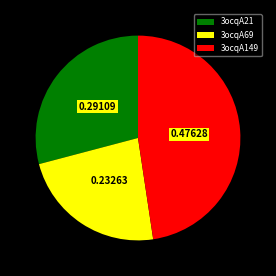

Which slice is the smallest?

3ocqA69